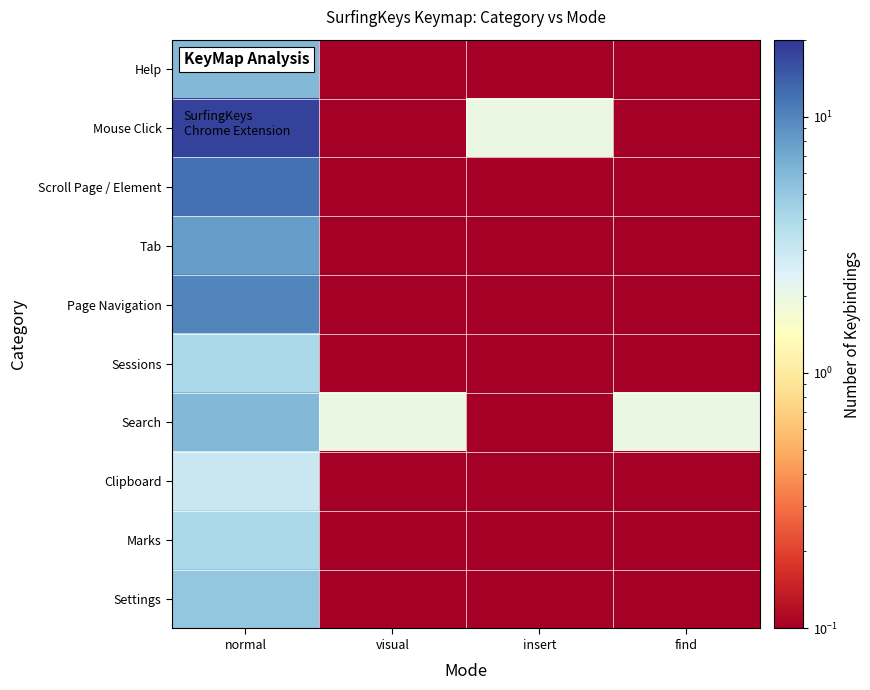

Reading left to right, extract all data points from this chart.

Help: normal=6.0	visual=0.1	insert=0.1	find=0.1
Mouse Click: normal=18.0	visual=0.1	insert=2.0	find=0.1
Scroll Page / Element: normal=12.0	visual=0.1	insert=0.1	find=0.1
Tab: normal=8.0	visual=0.1	insert=0.1	find=0.1
Page Navigation: normal=10.0	visual=0.1	insert=0.1	find=0.1
Sessions: normal=4.0	visual=0.1	insert=0.1	find=0.1
Search: normal=6.0	visual=2.0	insert=0.1	find=2.0
Clipboard: normal=3.0	visual=0.1	insert=0.1	find=0.1
Marks: normal=4.0	visual=0.1	insert=0.1	find=0.1
Settings: normal=5.0	visual=0.1	insert=0.1	find=0.1